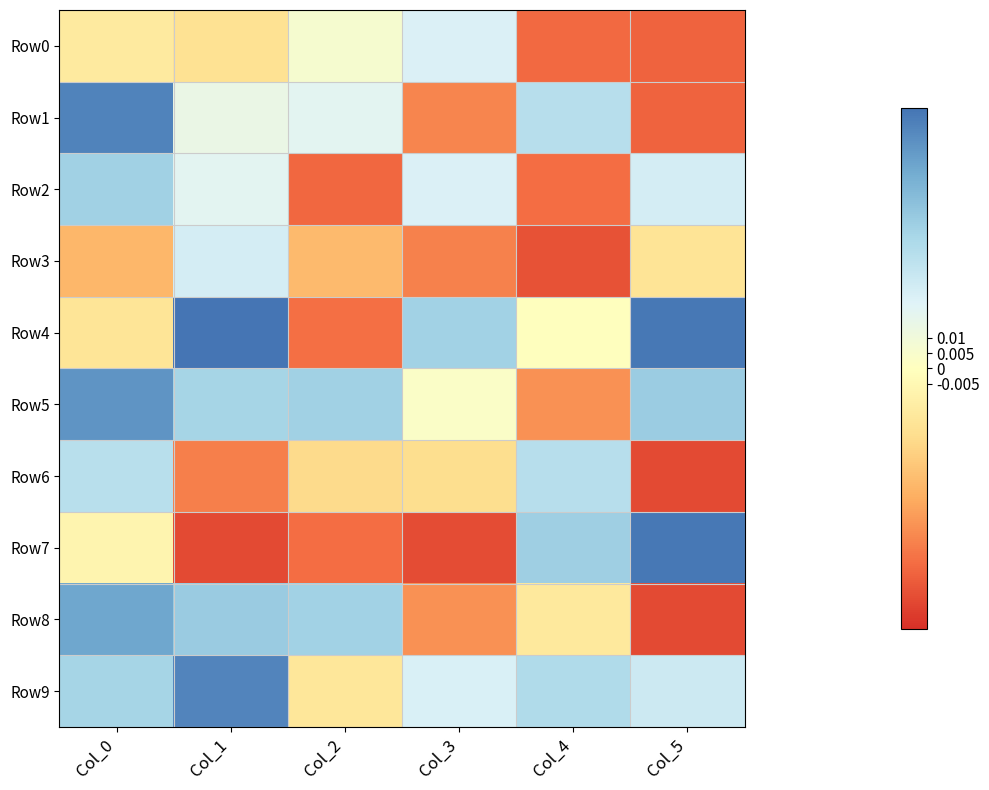

At how many categories does at least one series exceed 0?

6